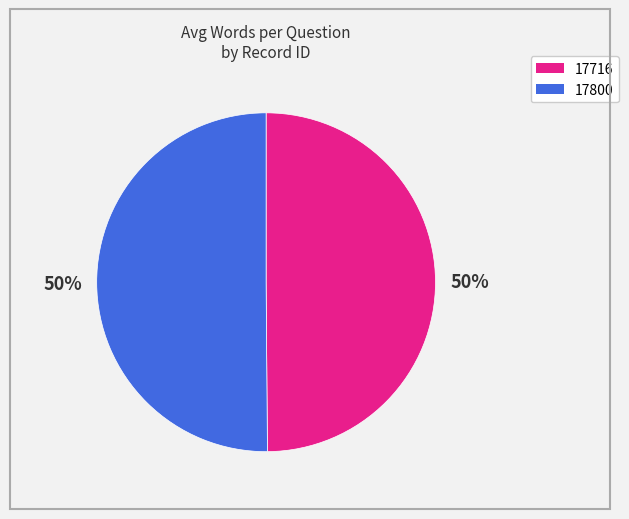

What is the ratio of the value at 17716 to the value at 17800?

1.0